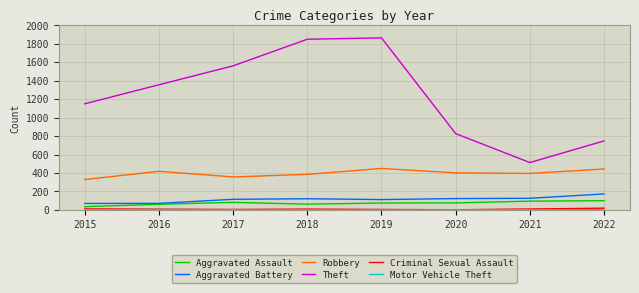

At which label does Aggravated Battery reach its peak?

2022